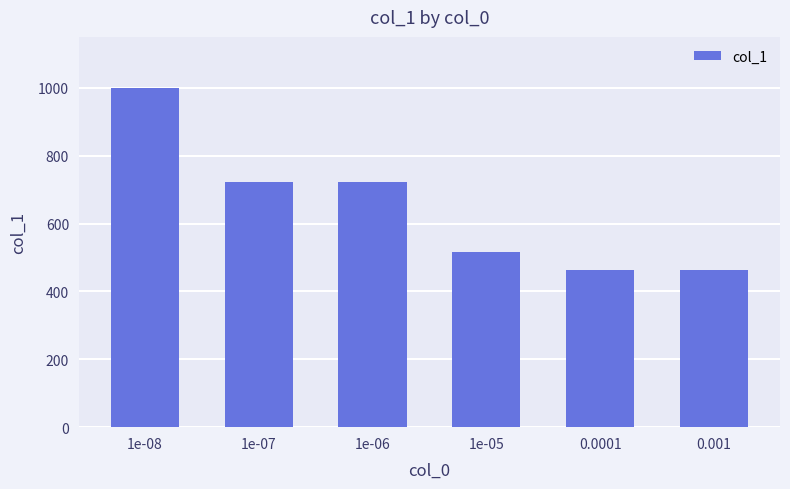

Is it true that the value at 1e-06 is 723?

True